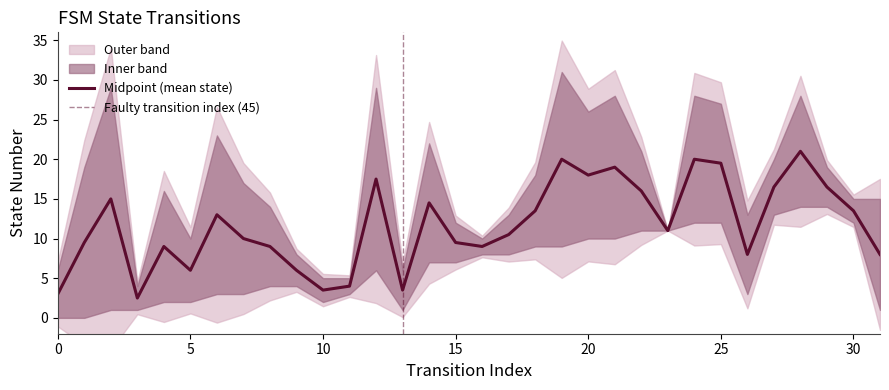

What is the minimum value for Midpoint (mean state)?

2.5